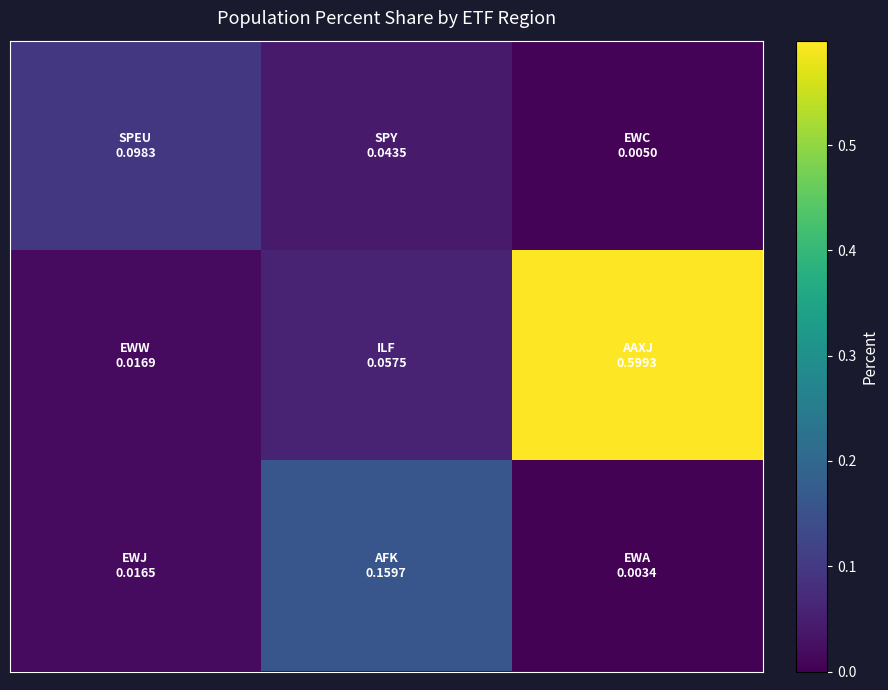

Count the number of data series in this chart.

3